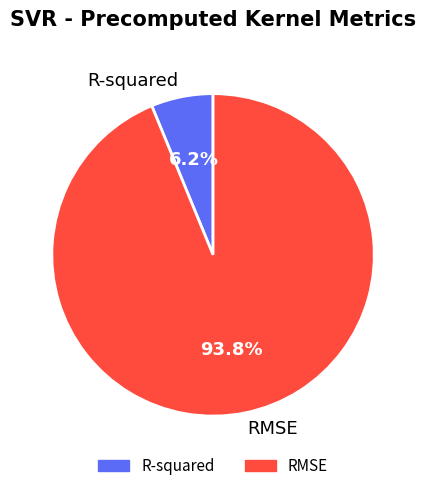

Does R-squared represent more than half of the total?

No